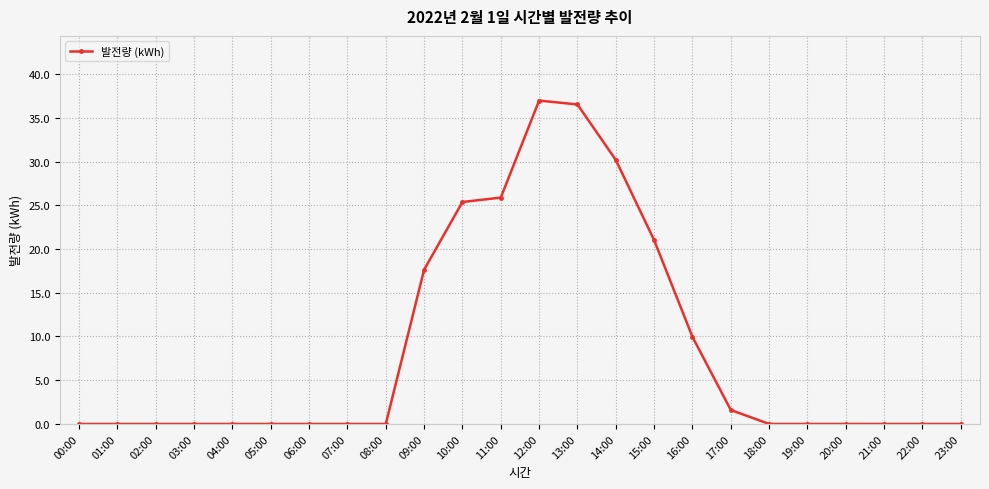

What is the difference between the second highest and second lowest values?

36.5